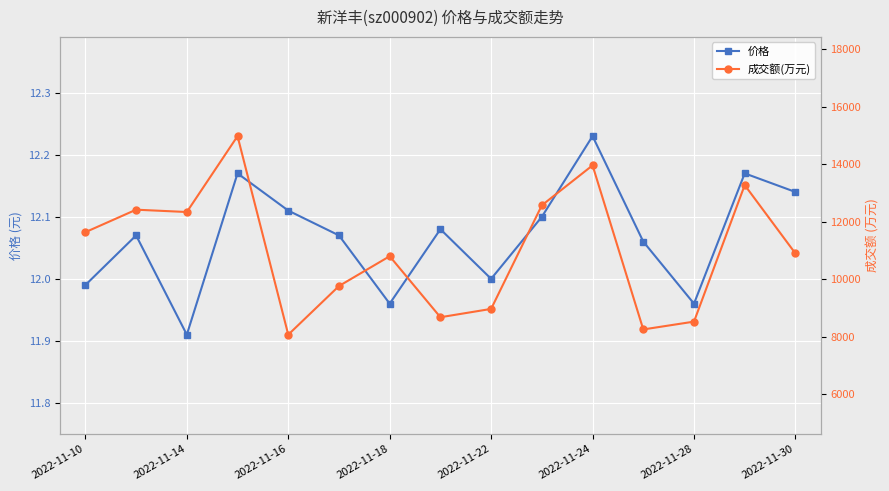

At which category does 价格 reach its first local valley?

2022-11-14